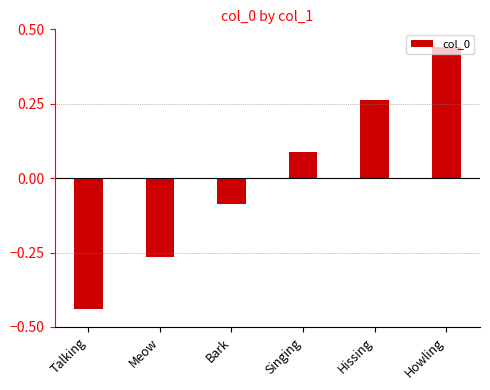

How many values are below zero?

3